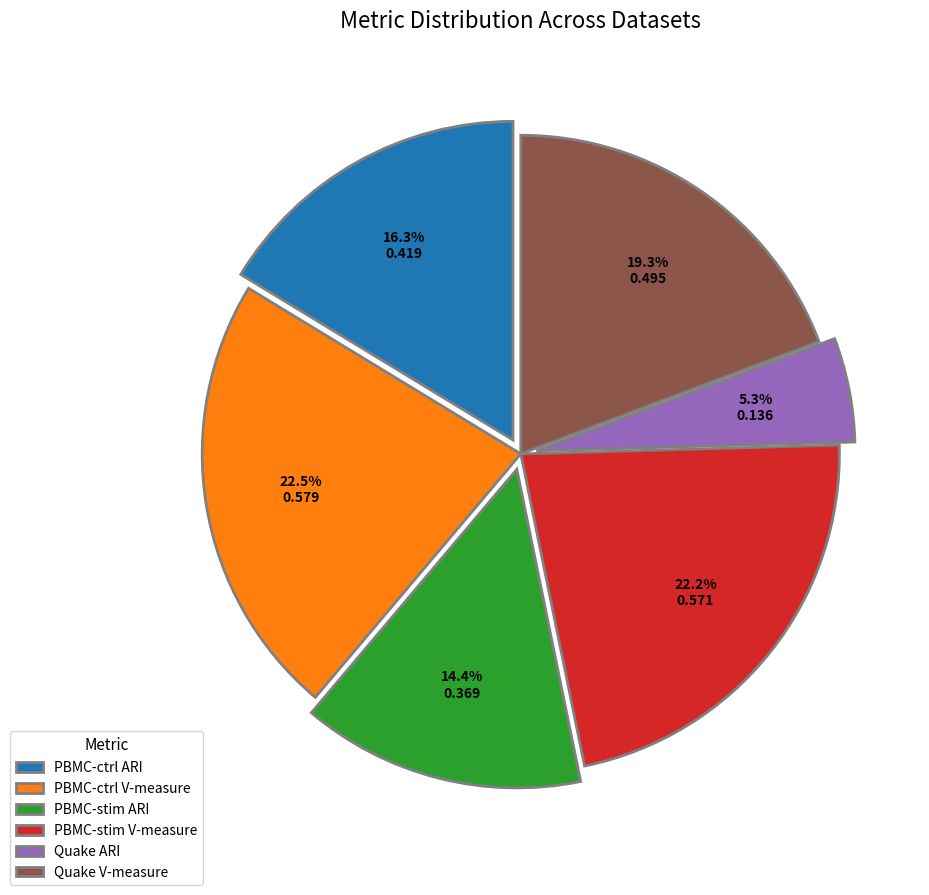

True or false: Quake ARI accounts for 5% of the total.

True